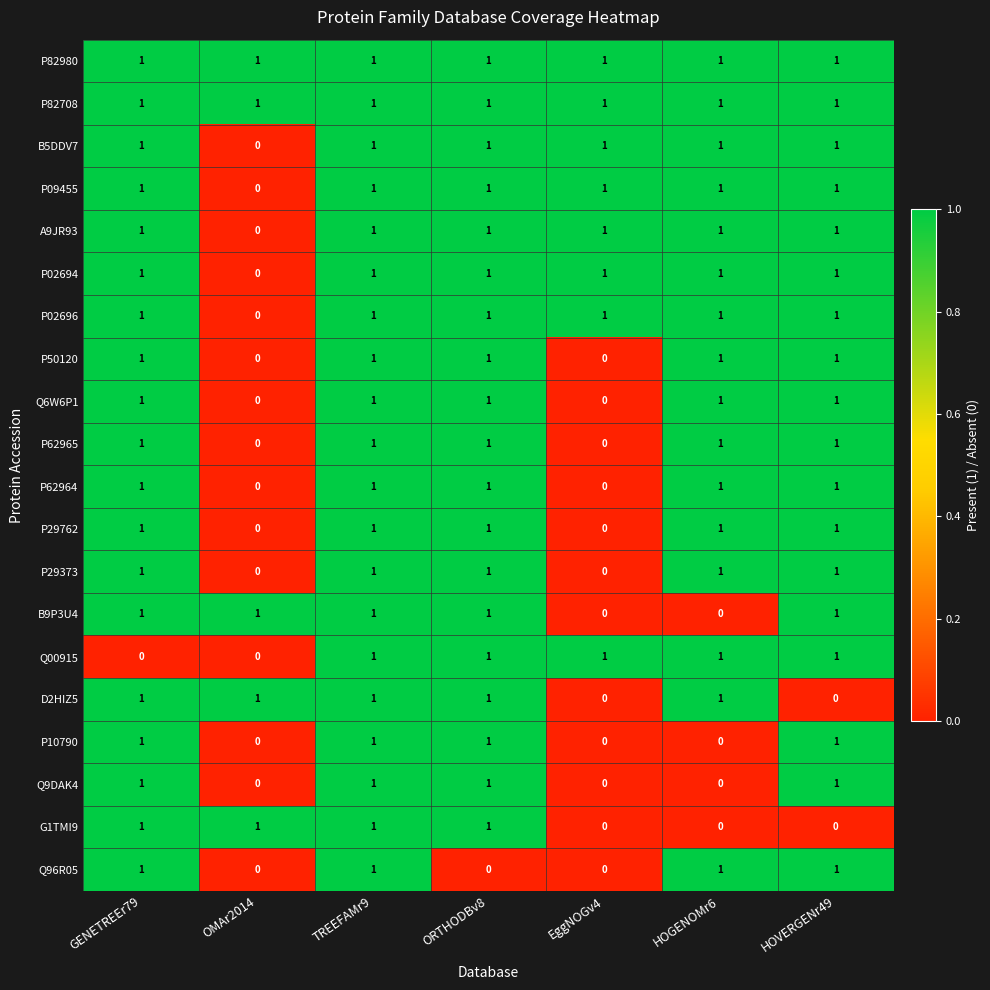

The value of Q00915 at TREEFAMr9 is 2. True or false?

False